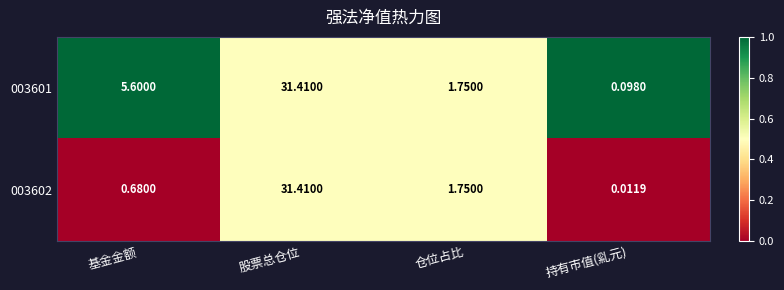

Rank the categories by 003602 value from highest to lowest.

股票总仓位, 仓位占比, 基金金额, 持有市值(乿元)